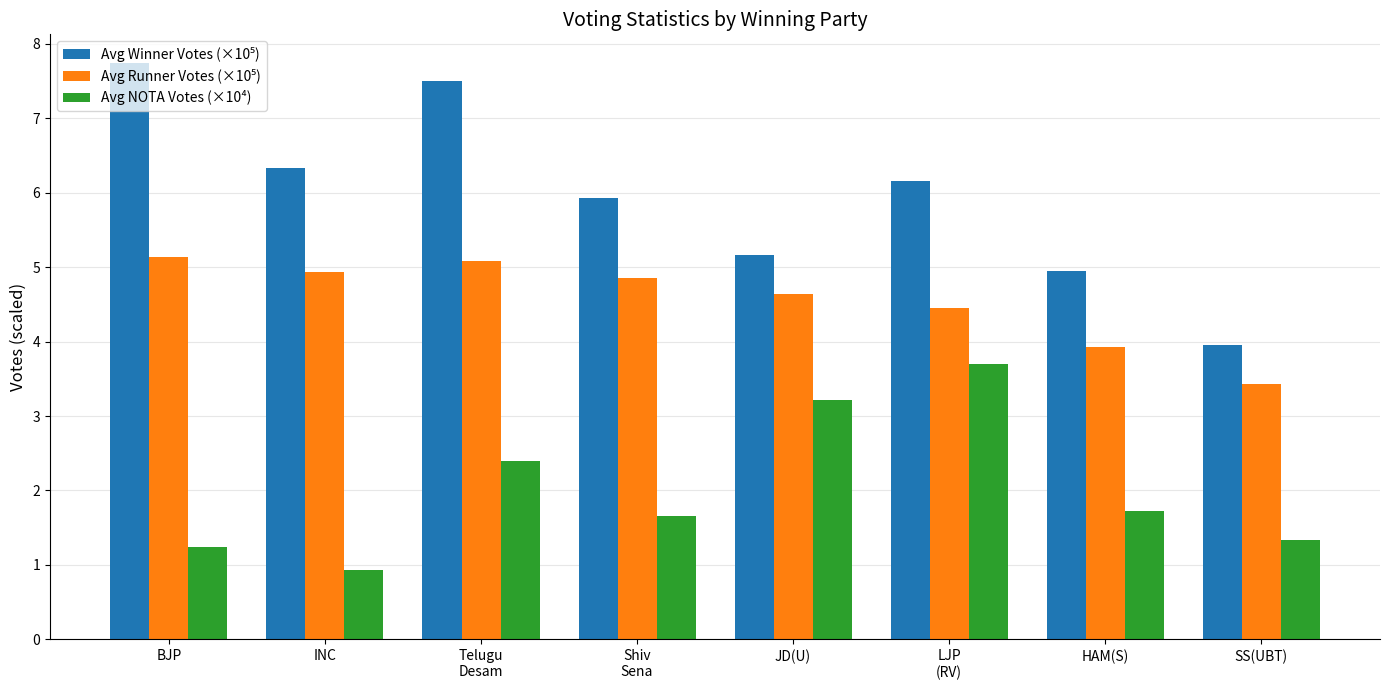

Is it true that Avg NOTA Votes (×10⁴) equals 1.8 at BJP?

False